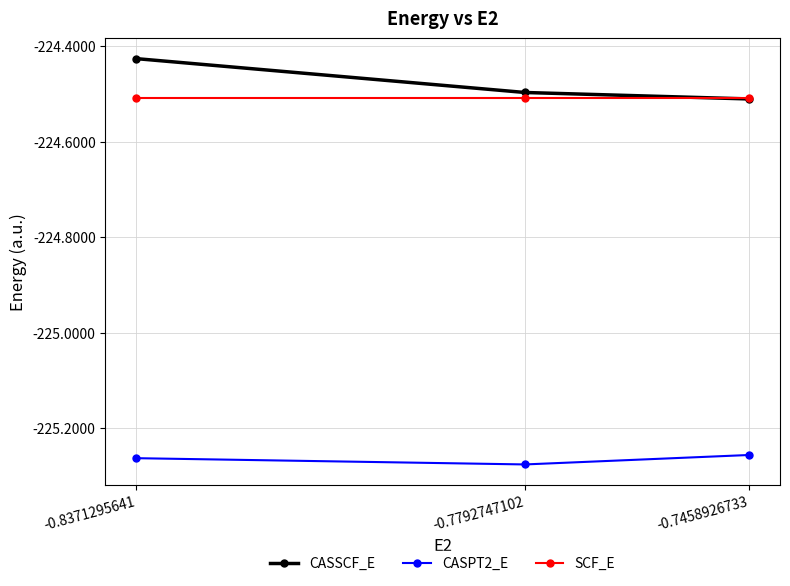

Reading right to left, what are all the values shown in this chart?

CASSCF_E: -0.8371295641=-224.4	-0.7792747102=-224.5	-0.7458926733=-224.5
CASPT2_E: -0.8371295641=-225.3	-0.7792747102=-225.3	-0.7458926733=-225.3
SCF_E: -0.8371295641=-224.5	-0.7792747102=-224.5	-0.7458926733=-224.5